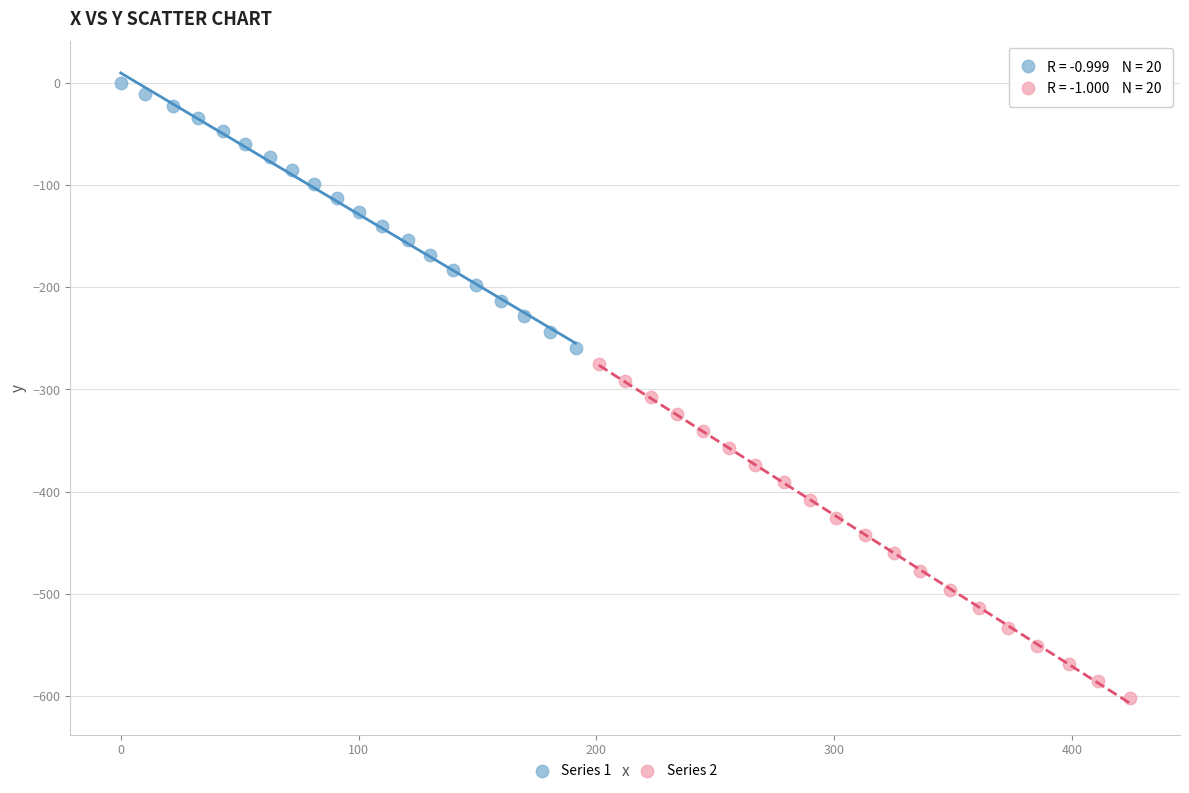

What are all the series names shown in the legend?

Series 1, Series 2